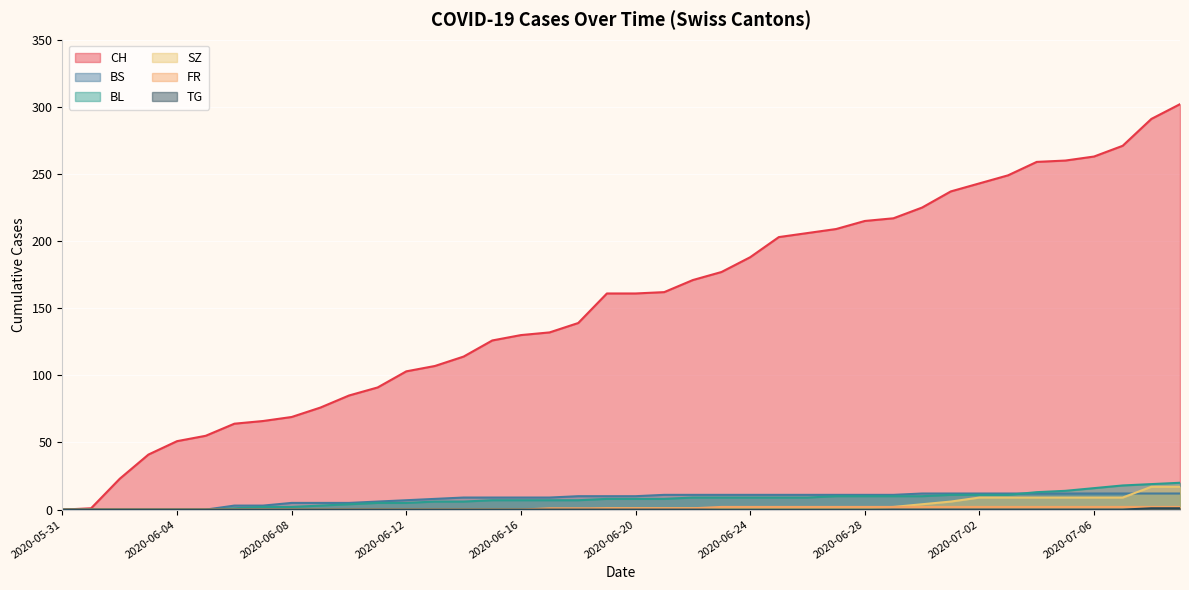

Between 2020-06-30 and 2020-06-21, which is larger?

2020-06-30